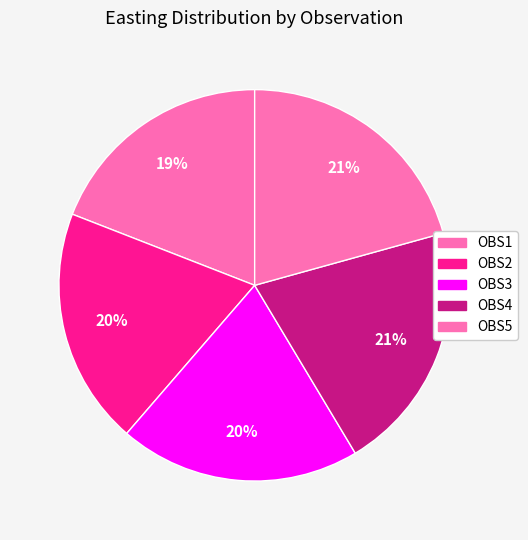

Rank the categories by value from lowest to highest.

OBS1, OBS2, OBS3, OBS5, OBS4